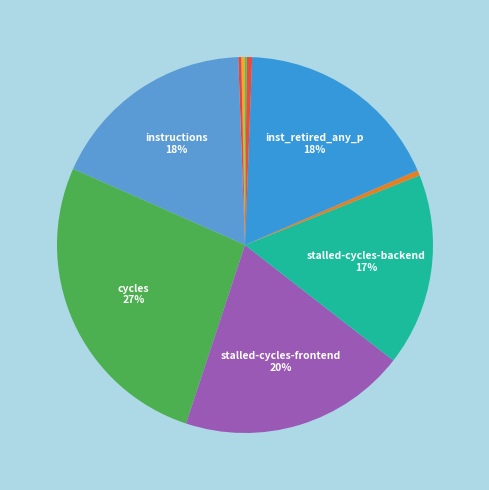

How many segments does this pie chart have?

10